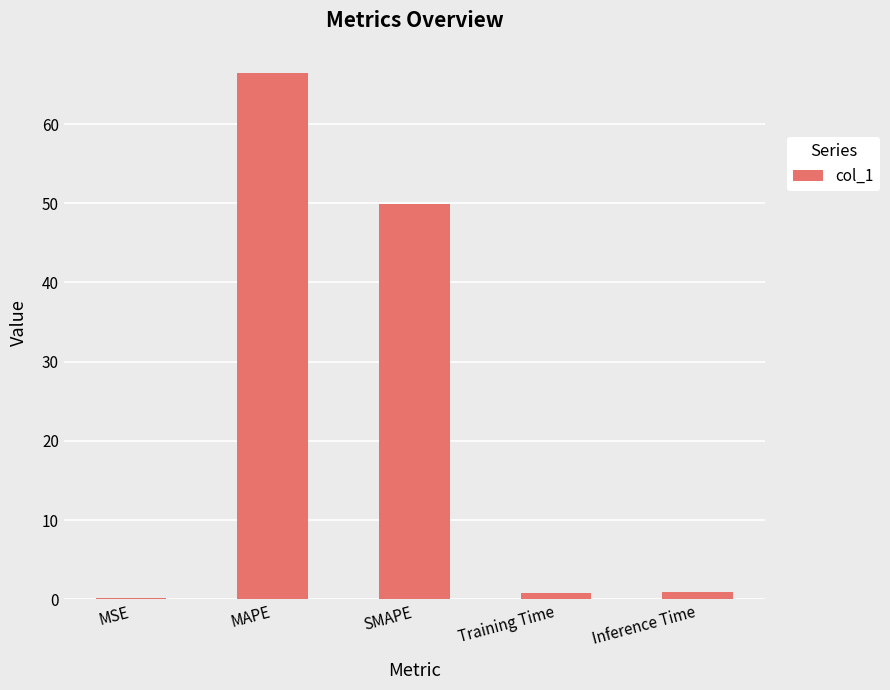

Count the number of categories in the chart.

5